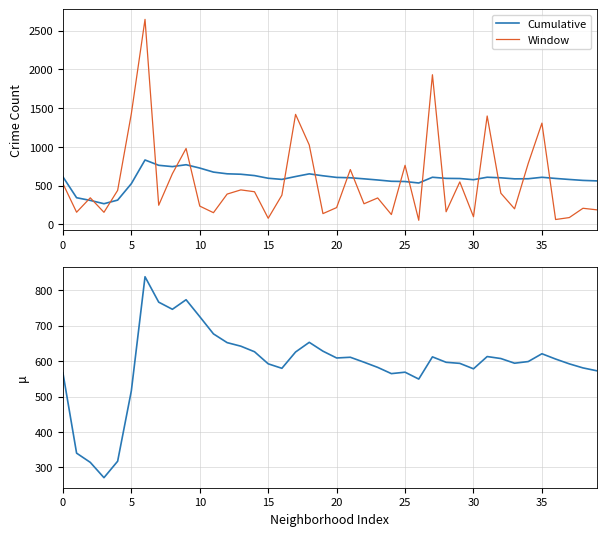

What is the maximum value for Window?

2644.0